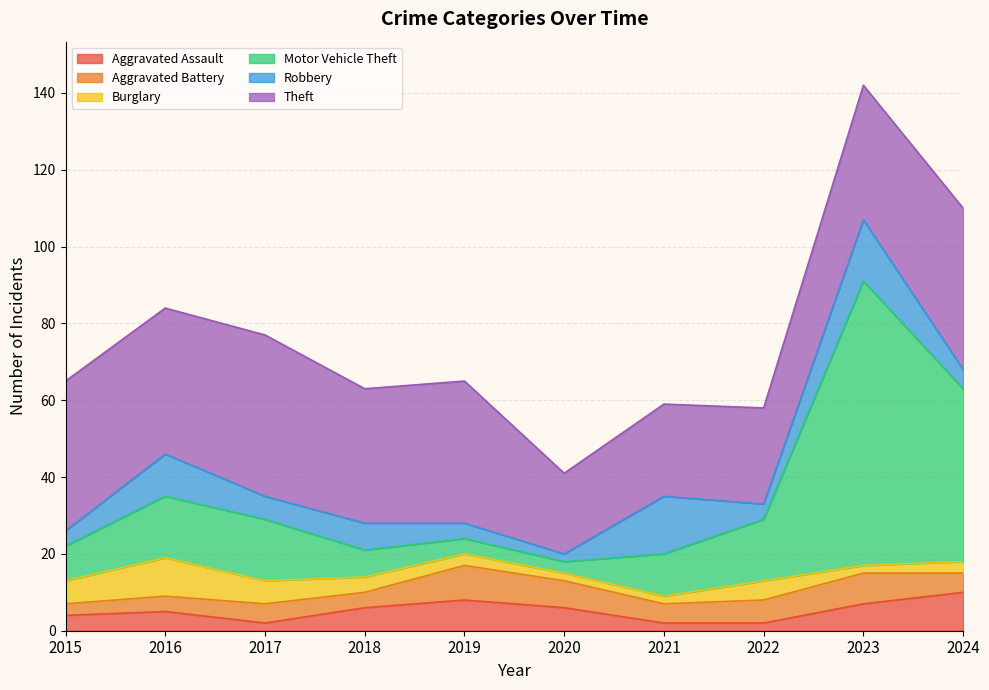

At which category does Theft reach its first local valley?

2016